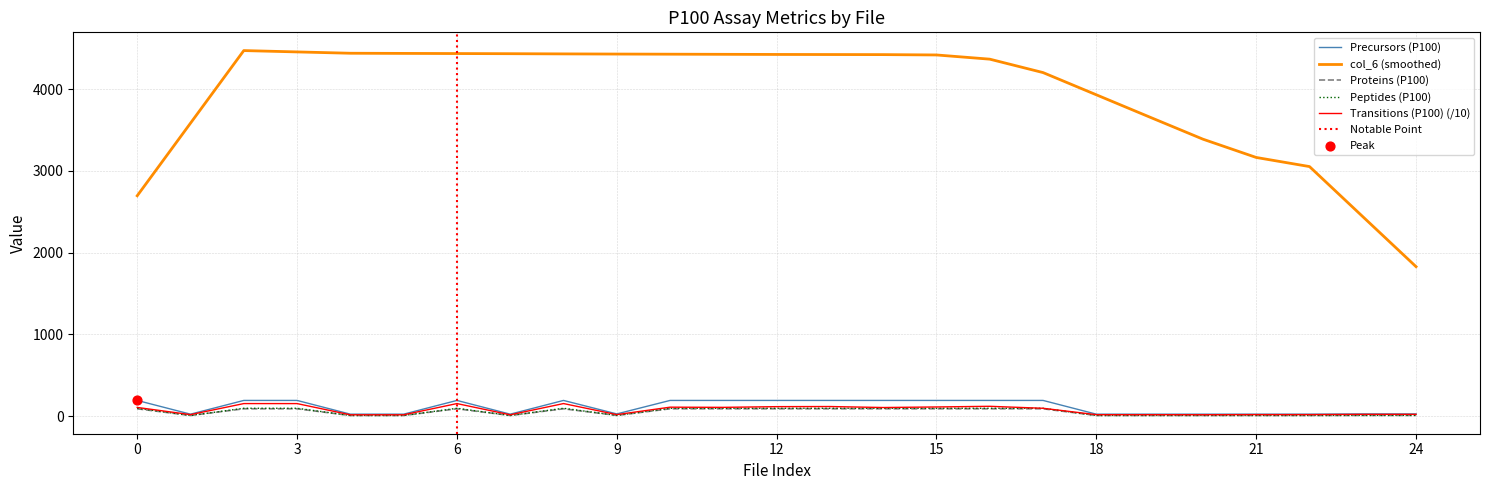

True or false: Transitions (P100) (/10) and col_6 (smoothed) intersect in this chart.

False